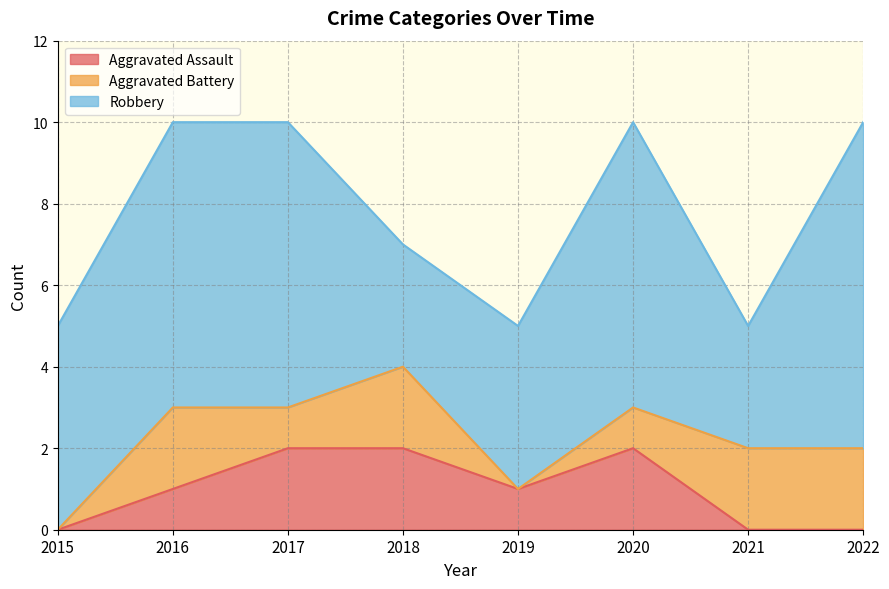

Reading left to right, extract all data points from this chart.

Aggravated Assault: 2015=0	2016=1	2017=2	2018=2	2019=1	2020=2	2021=0	2022=0
Aggravated Battery: 2015=0	2016=2	2017=1	2018=2	2019=0	2020=1	2021=2	2022=2
Robbery: 2015=5	2016=7	2017=7	2018=3	2019=4	2020=7	2021=3	2022=8